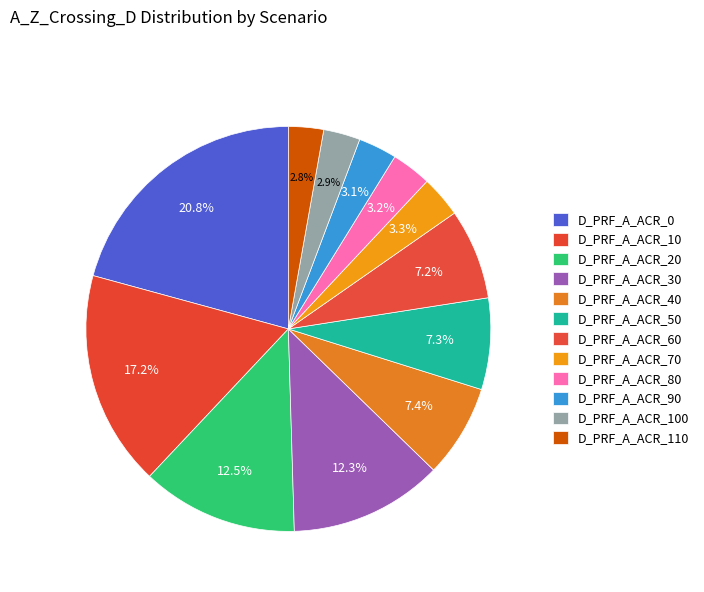

To the nearest percent, what portion does D_PRF_A_ACR_110 represent?

3%